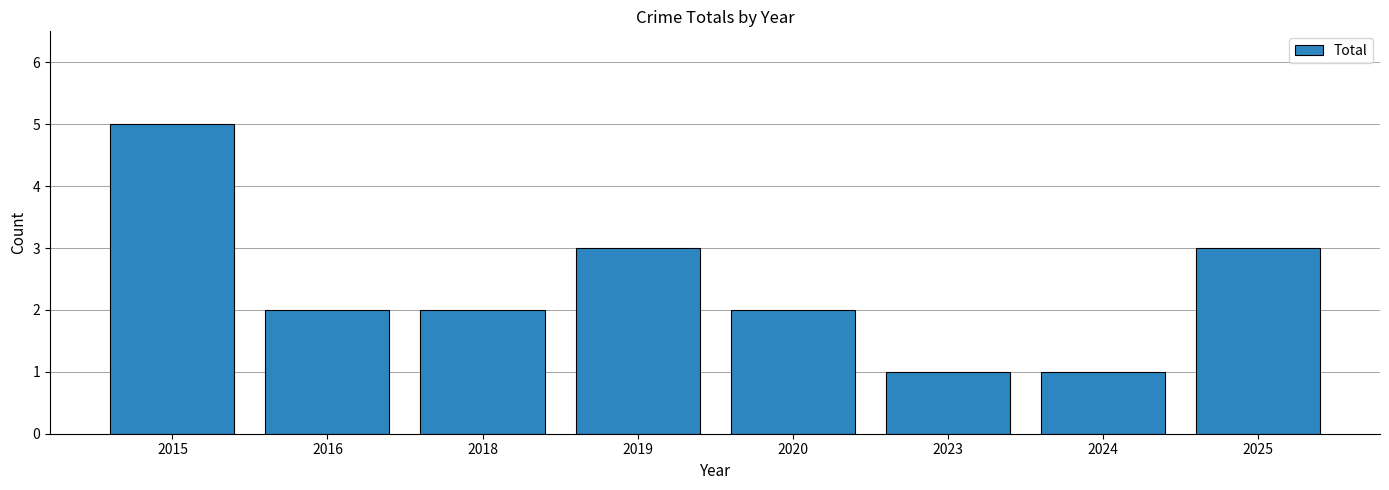

What is the value of the 3rd bar from the left?

2